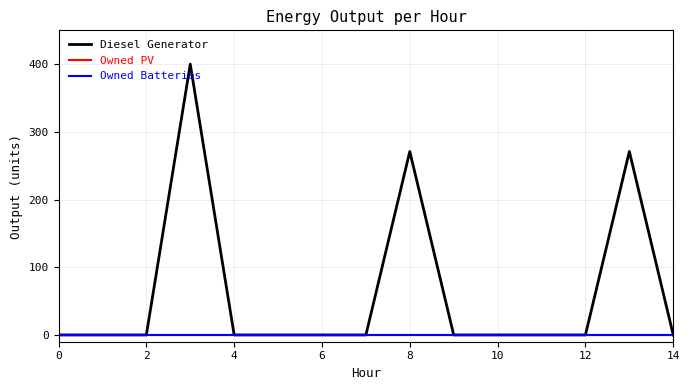

Reading right to left, what are all the values shown in this chart?

Diesel Generator: 0	271	0	0	0	0	271	0	0	0	0	400	0	0	0
Owned PV: 0	0	0	0	0	0	0	0	0	0	0	0	0	0	0
Owned Batteries: 0	0	0	0	0	0	0	0	0	0	0	0	0	0	0